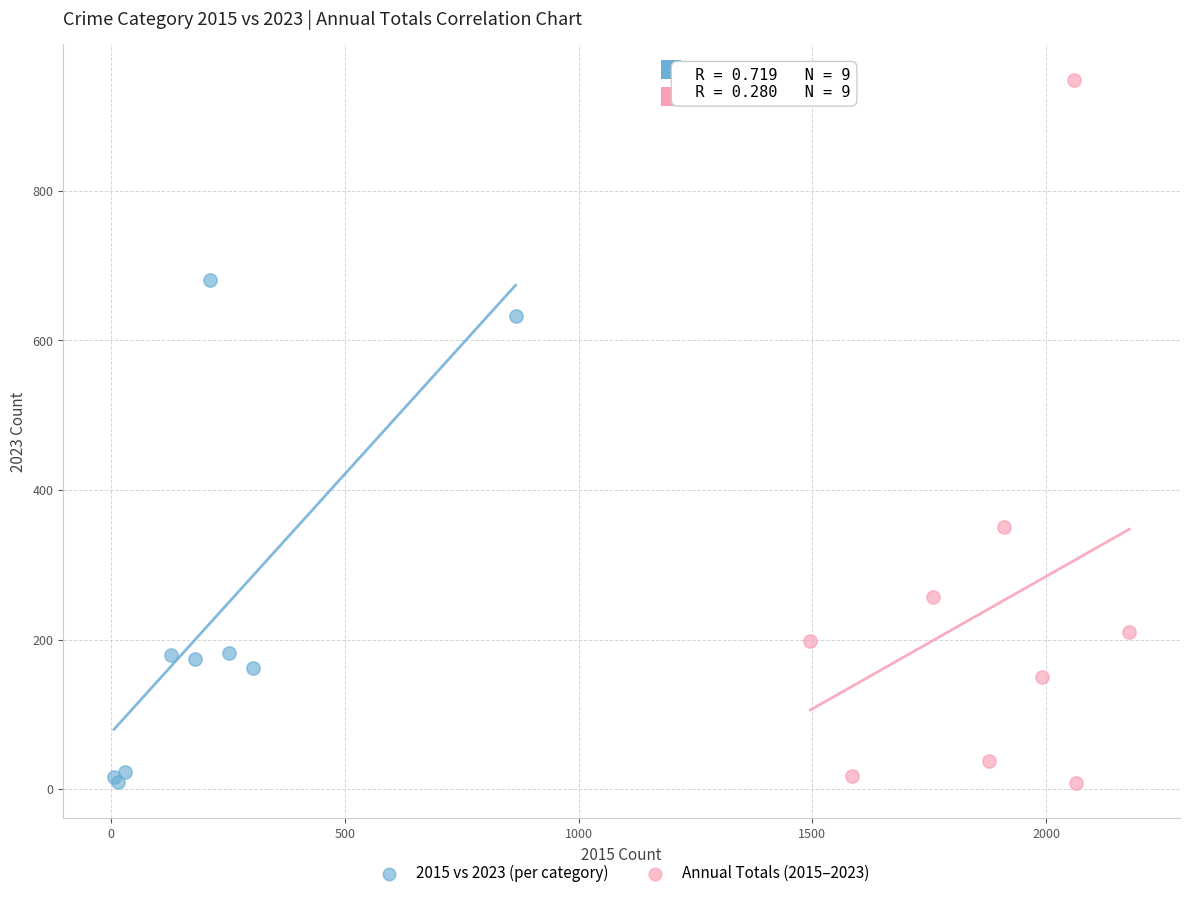

Which series has the widest spread of Y values?

Annual Totals (2015–2023)